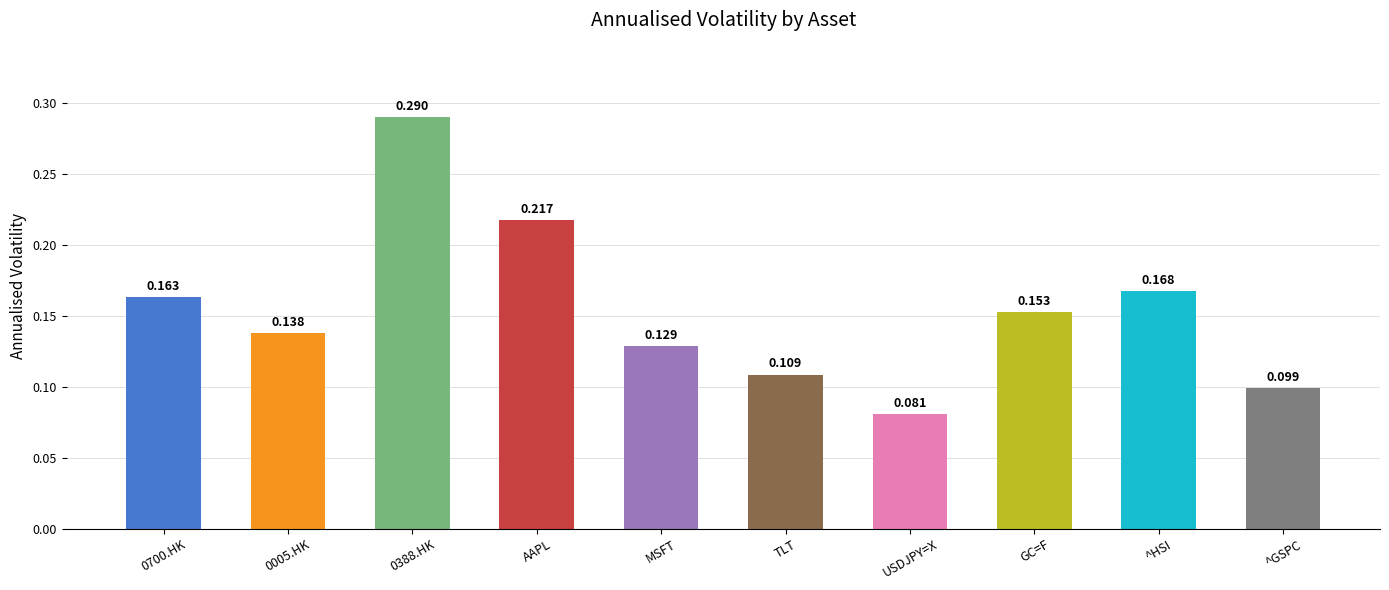

At which category does the chart reach its minimum across all series?

USDJPY=X